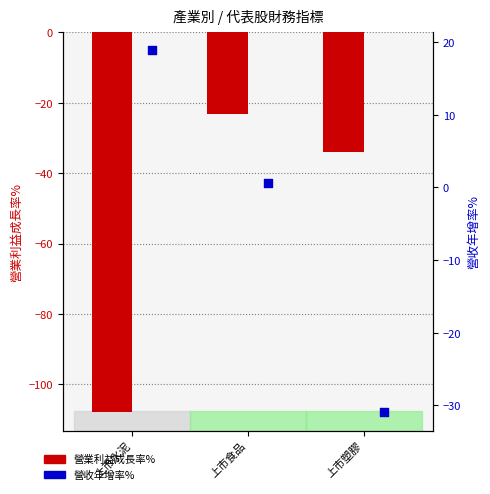

At which category is the sum across all series the highest?

上市食品